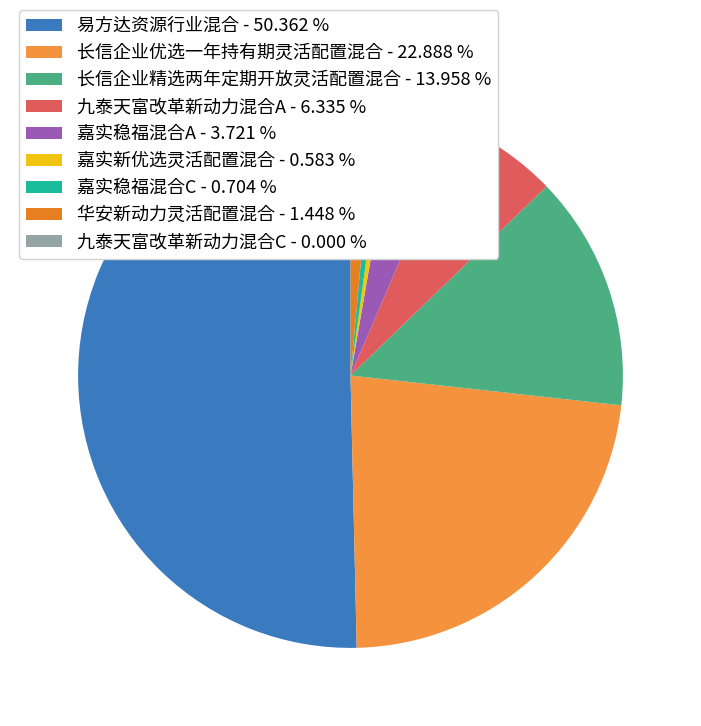

What is the change in value from 嘉实新优选灵活配置混合 to 嘉实稳福混合C?

+0.1